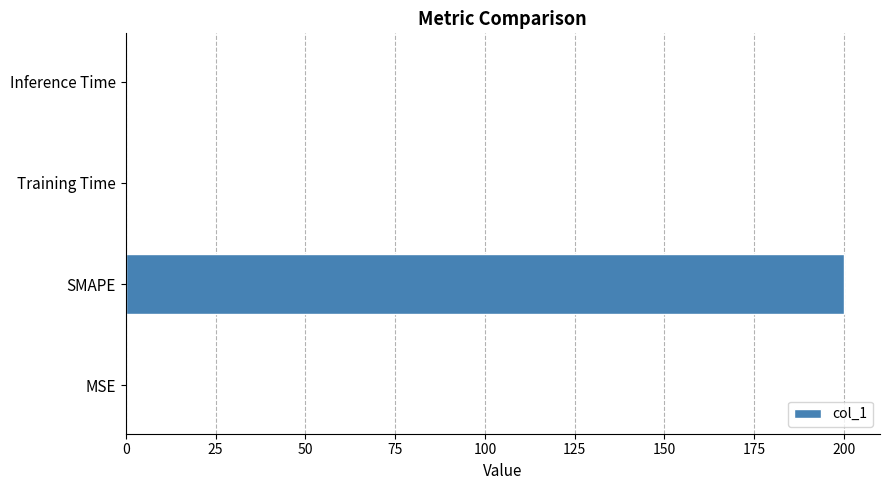

What is the maximum value shown in the chart?

200.0